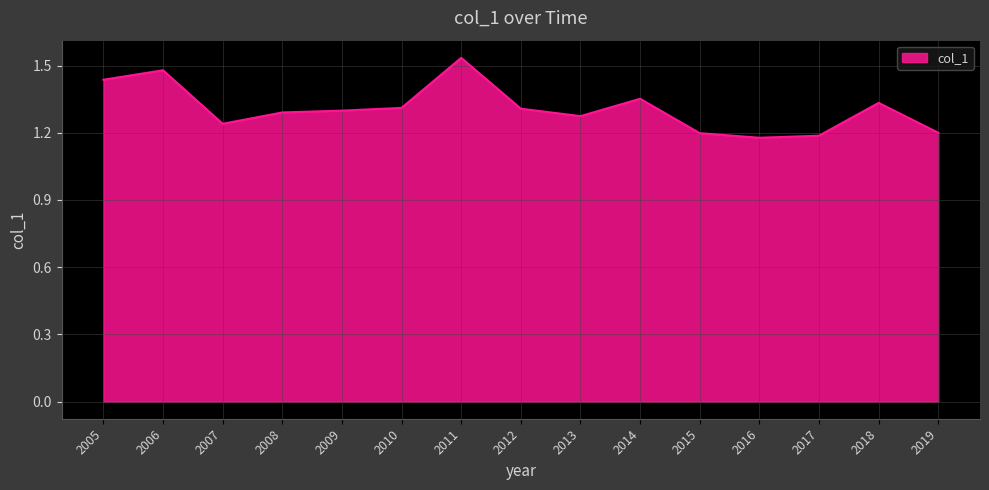

What is the difference between the values at 2017 and 2006?

0.3